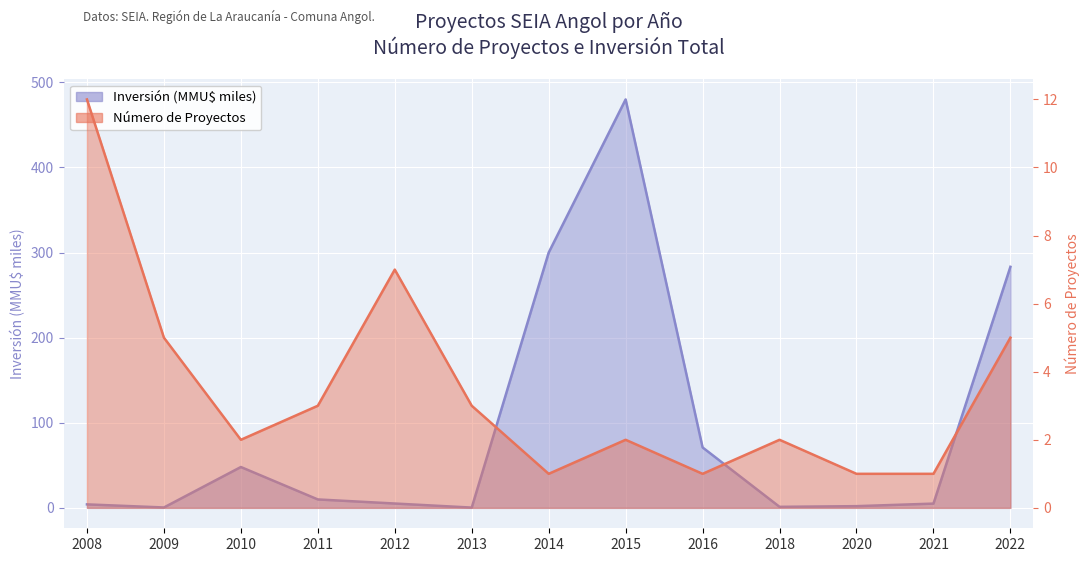

What are all the series names shown in the legend?

Número de Proyectos, Inversión (MMU$)